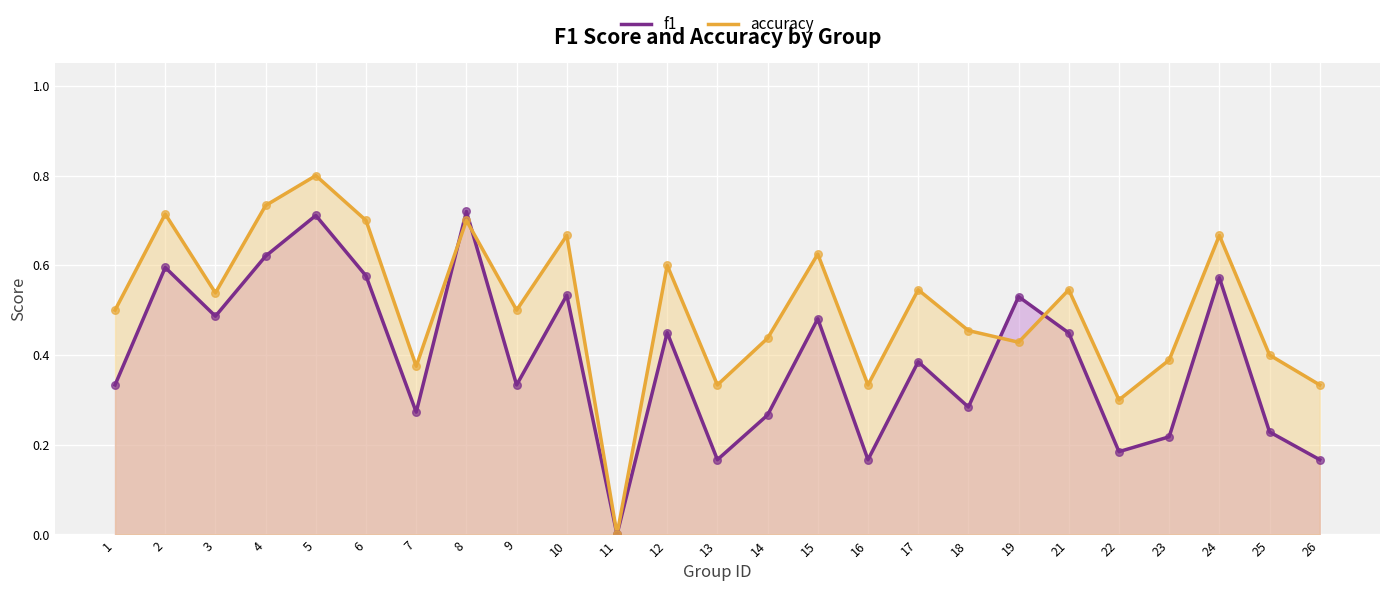

Which series reaches the minimum Y coordinate?

f1